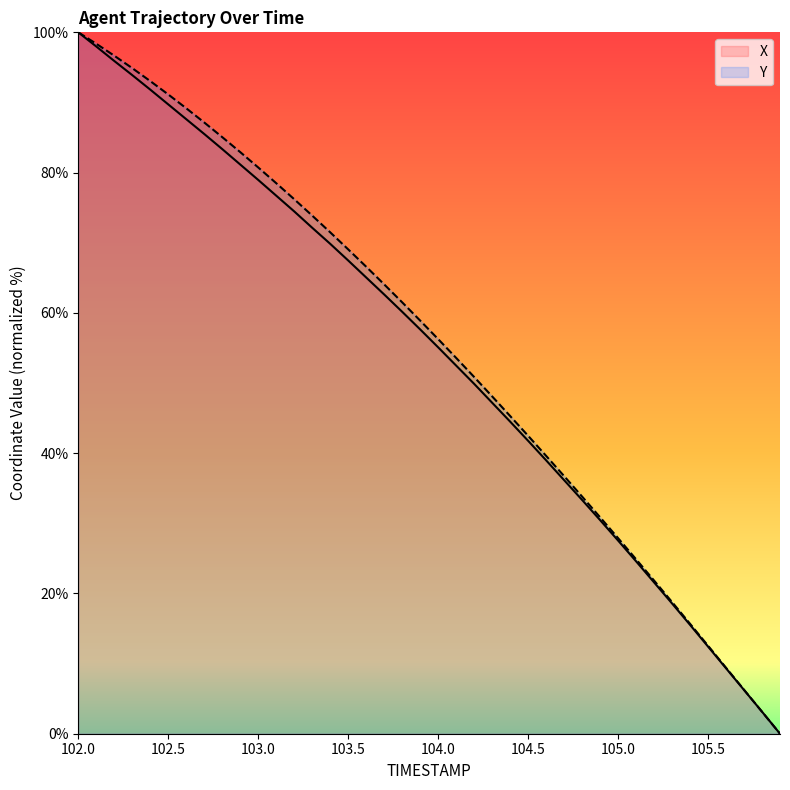

True or false: X has more than 0 interior local peaks.

False